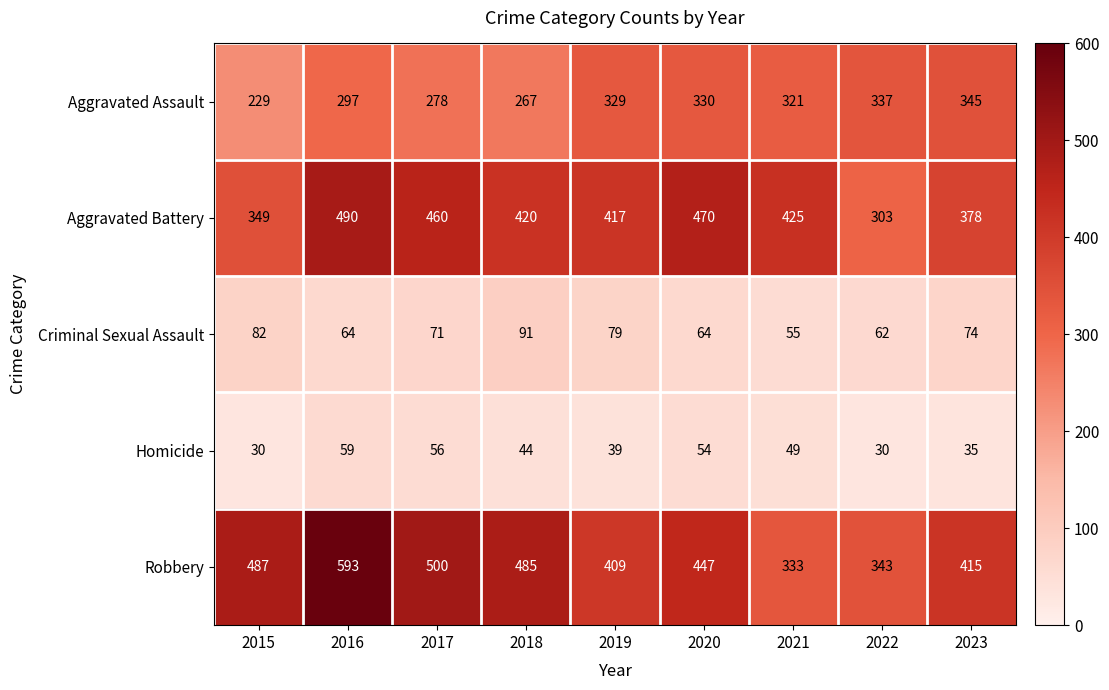

Is it true that Robbery equals 487 at 2015?

True